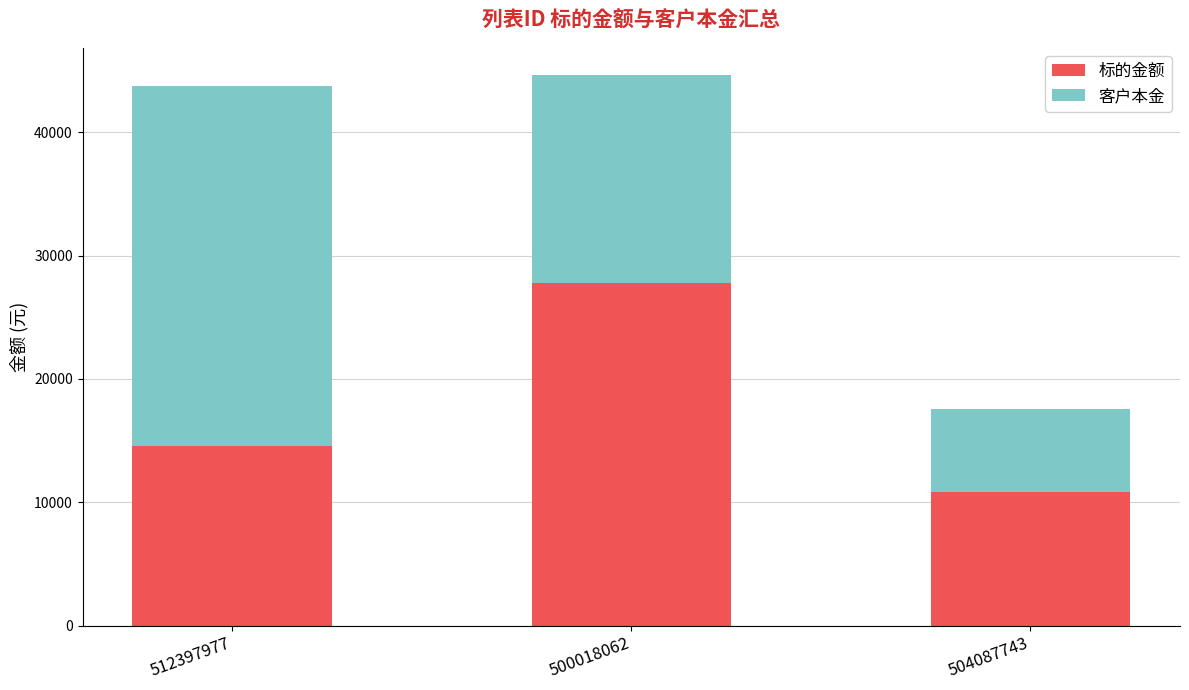

Are the bars grouped side by side (vs. stacked)?

No